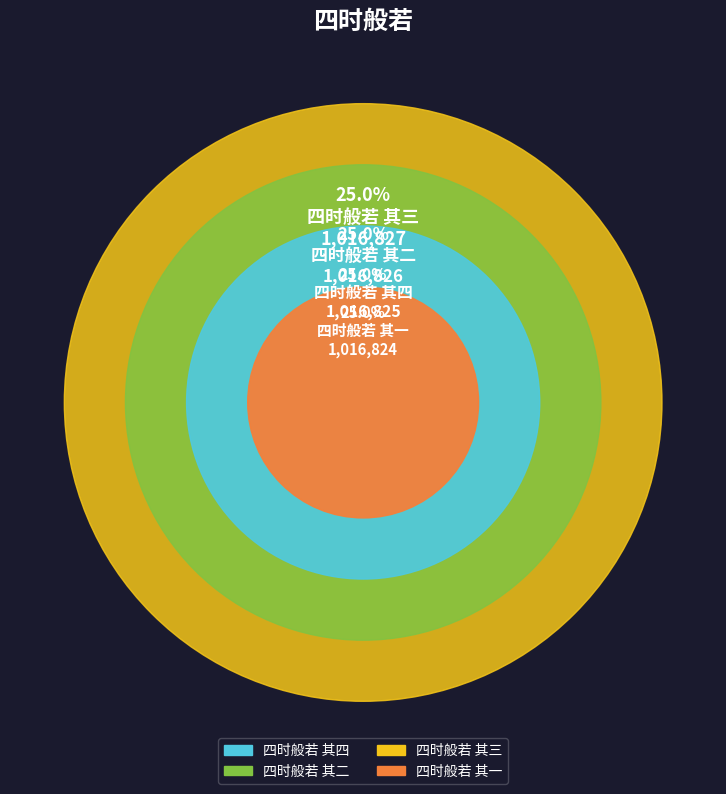

What is the ratio of the value at 四时般若 其二 to the value at 四时般若 其四?

1.0